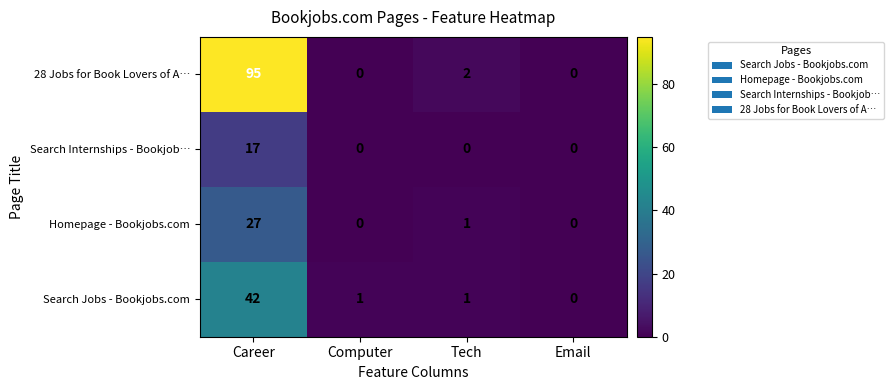

What is the total value across all series at Career?

181